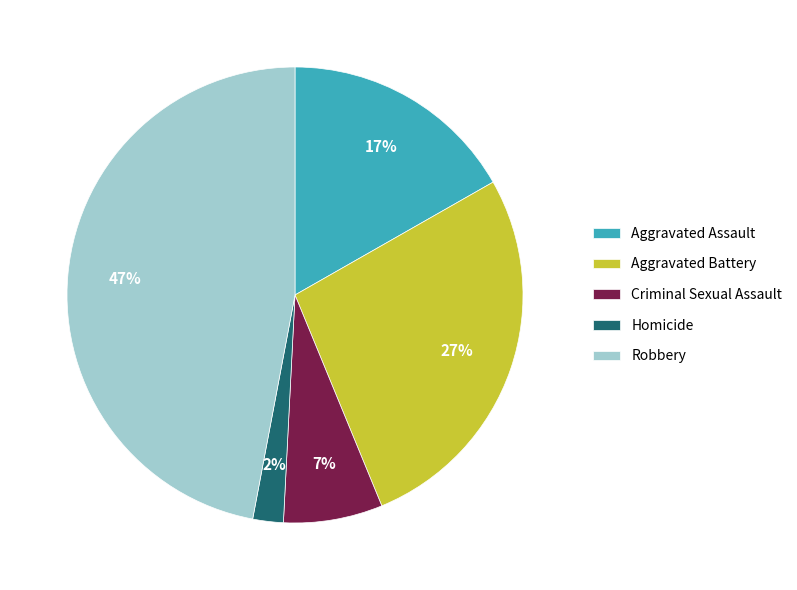

Is Robbery the majority of the pie?

No